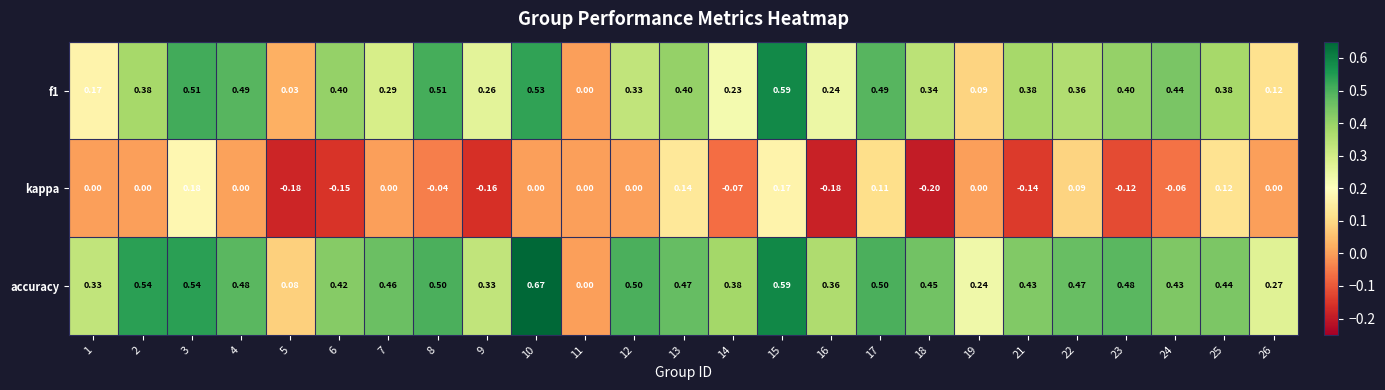

Is the value of kappa at 3 greater than the value of accuracy at 12?

No